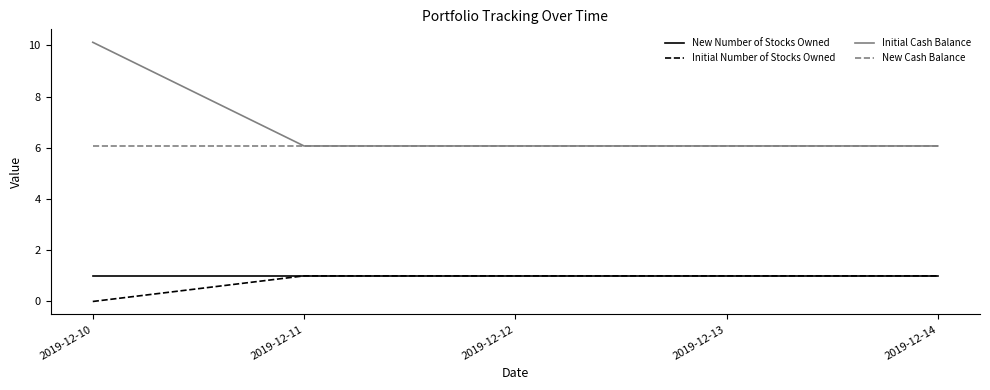

What is the spread (max minus min) of values at 2019-12-10?

10.1